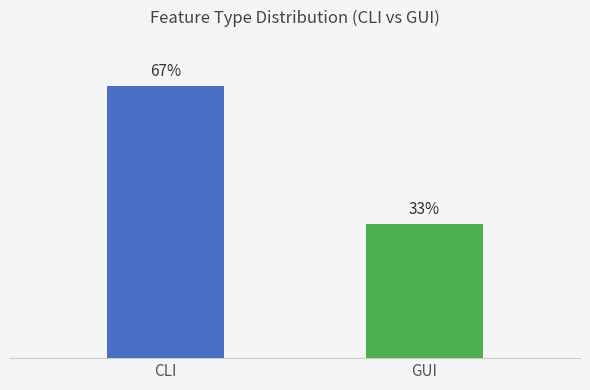

At which category does the chart reach its peak across all series?

CLI